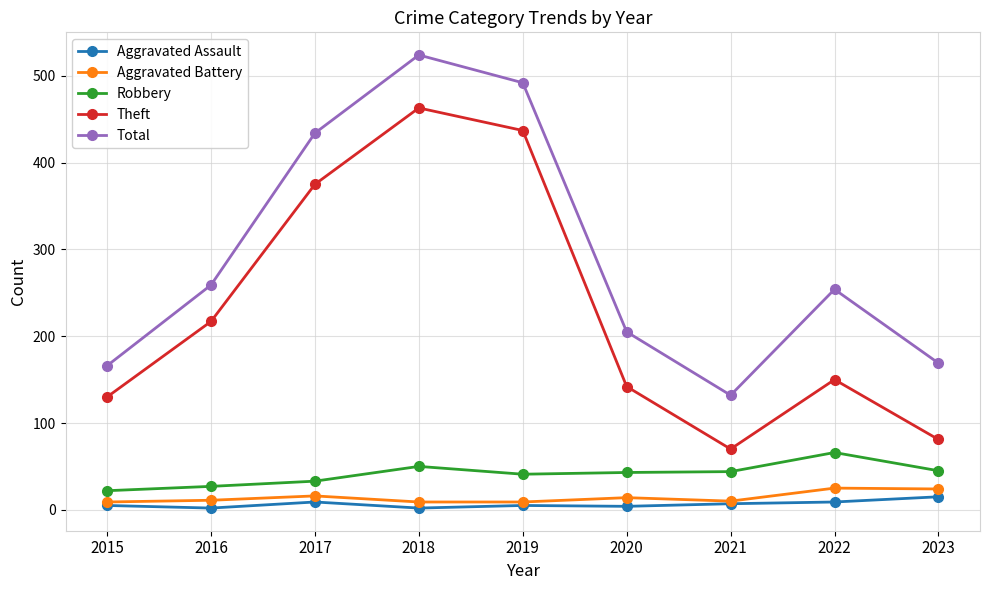

Which series has the largest total across all categories?

Total